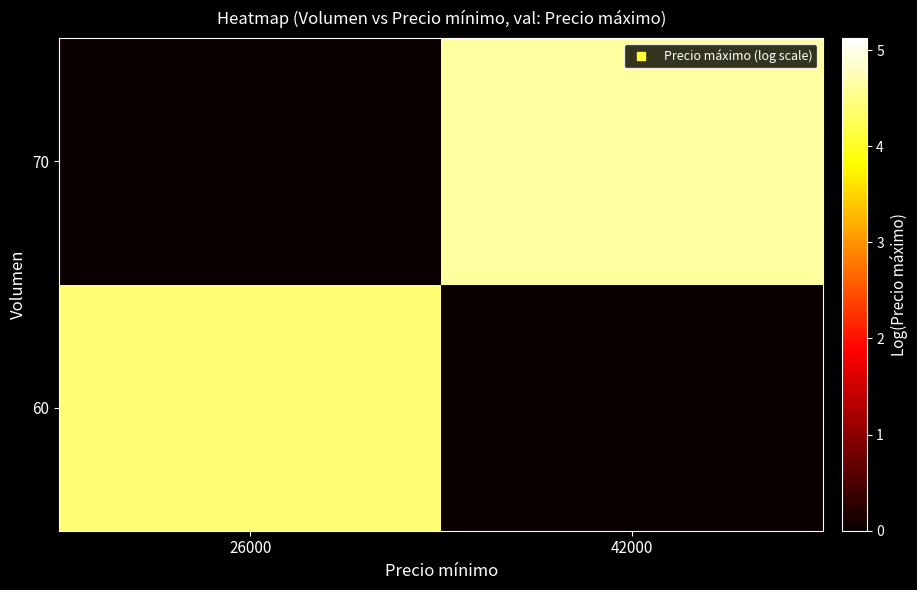

At which category is the sum across all series the highest?

42000